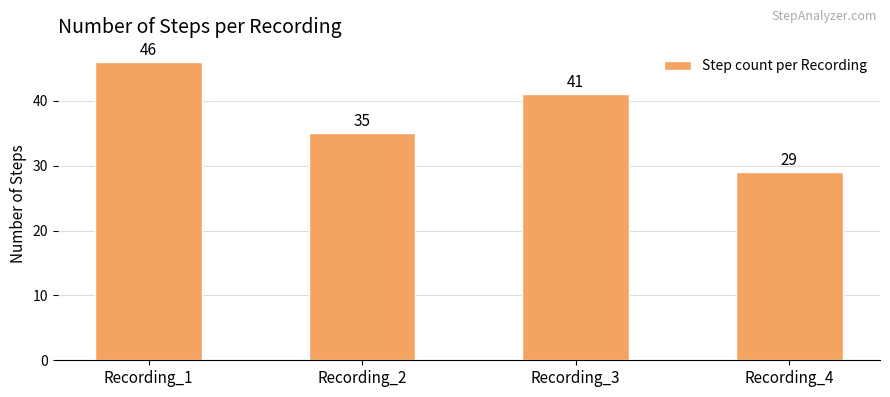

What is the smallest value displayed?

29